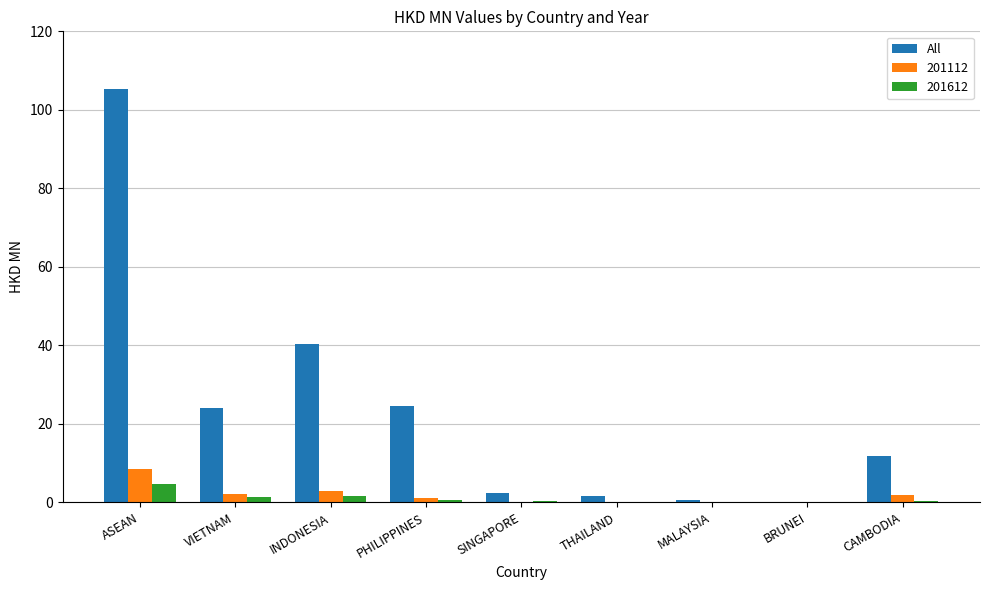

Which label corresponds to the largest value in the chart?

ASEAN